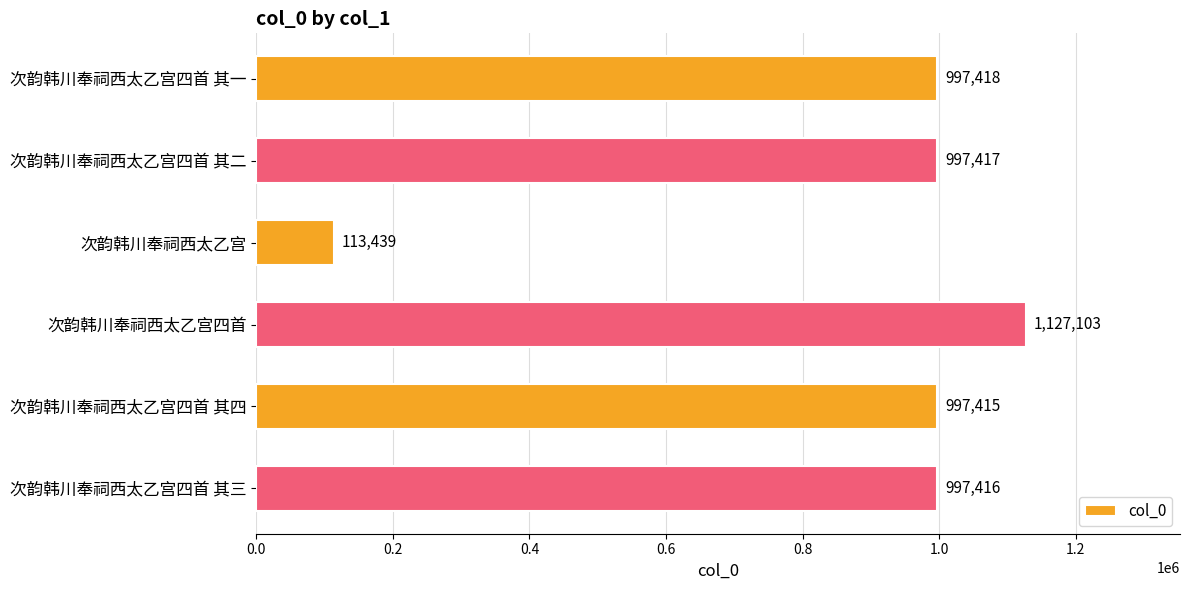

How many bars are there in total?

6